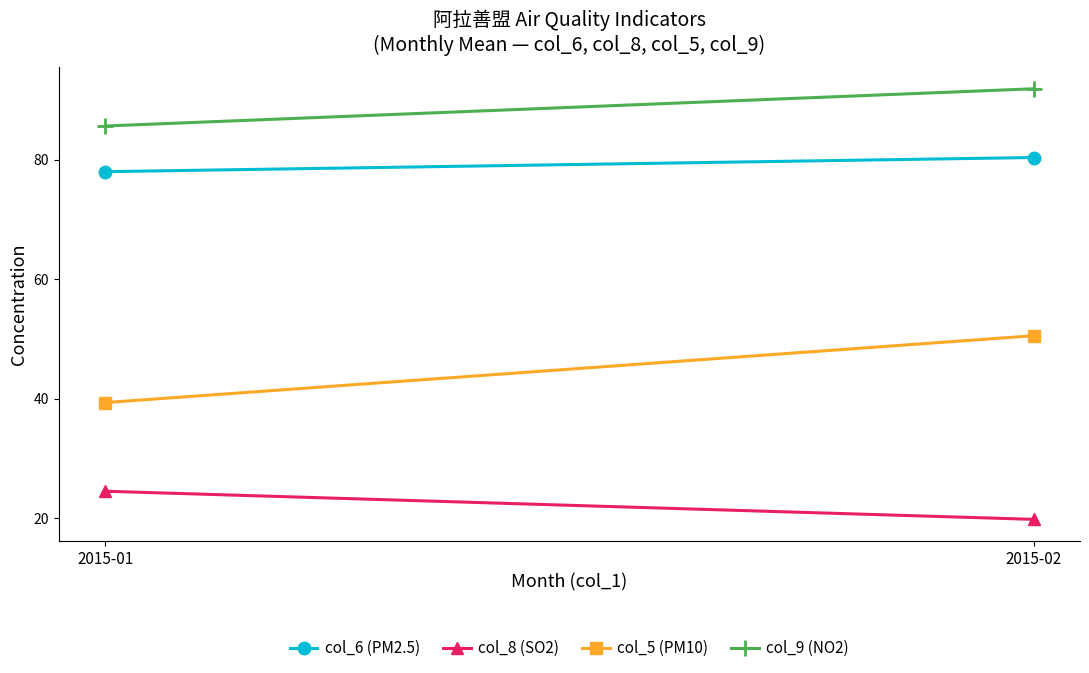

Rank the series by their maximum value, from highest to lowest.

col_9 (NO2), col_6 (PM2.5), col_5 (PM10), col_8 (SO2)